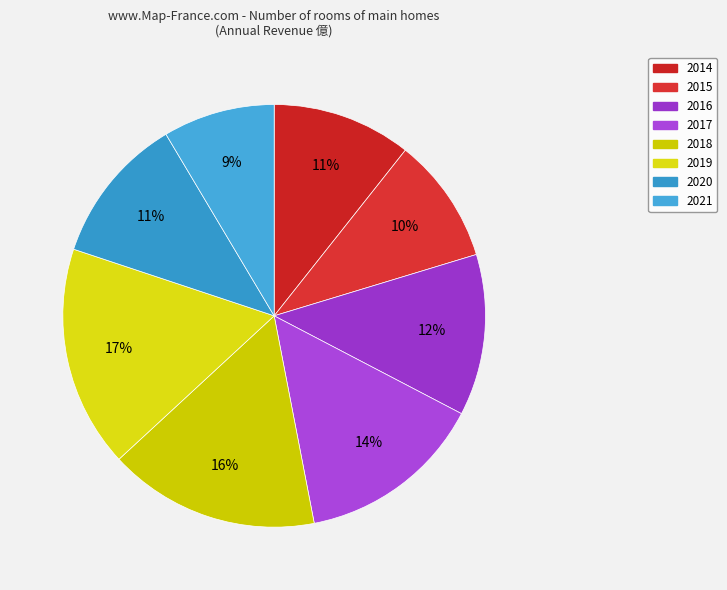

Between 2019 and 2020, which is larger?

2019